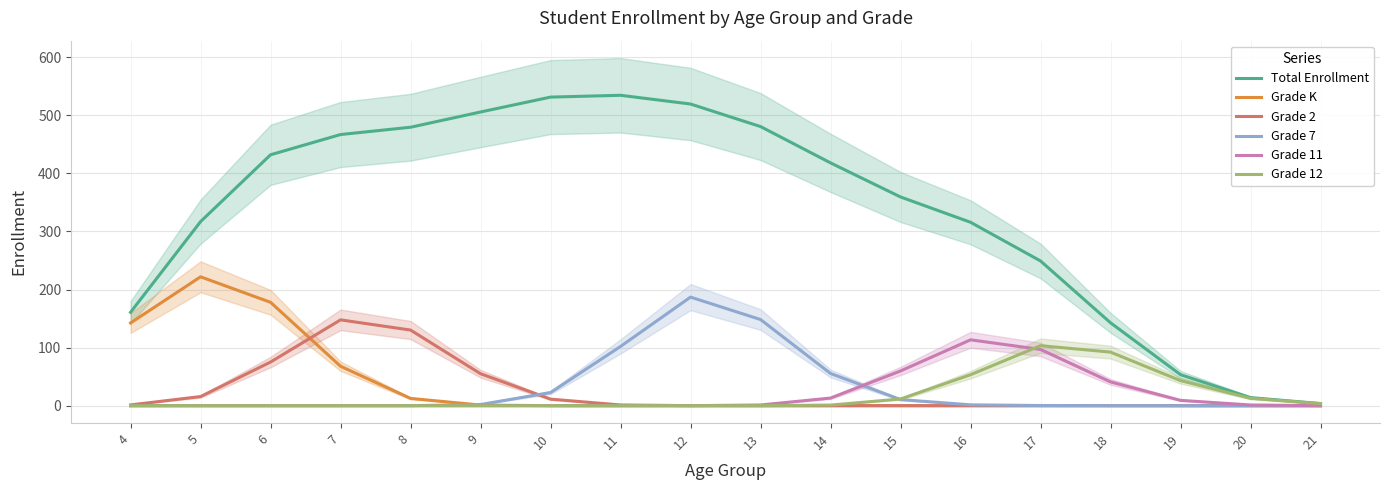

True or false: Grade 2 has a value of 0.0 at 14.

False